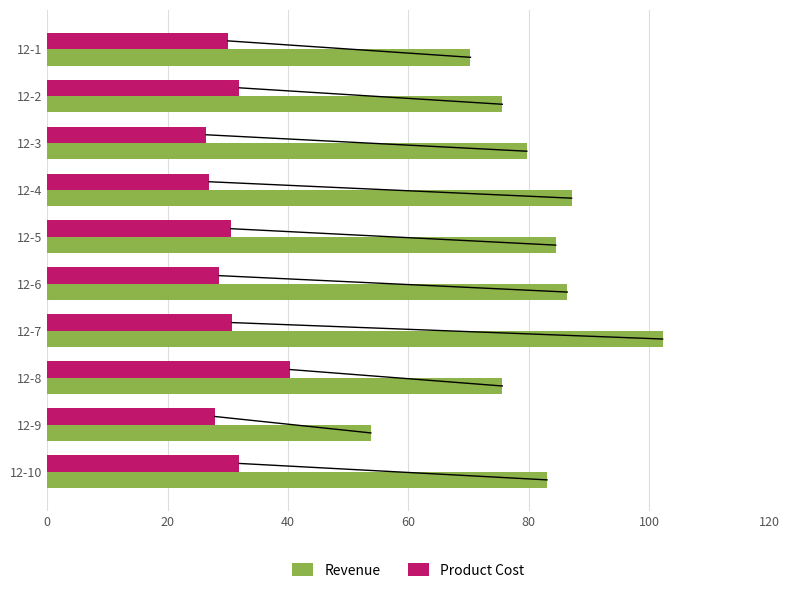

At which label does Revenue reach its minimum?

12-9